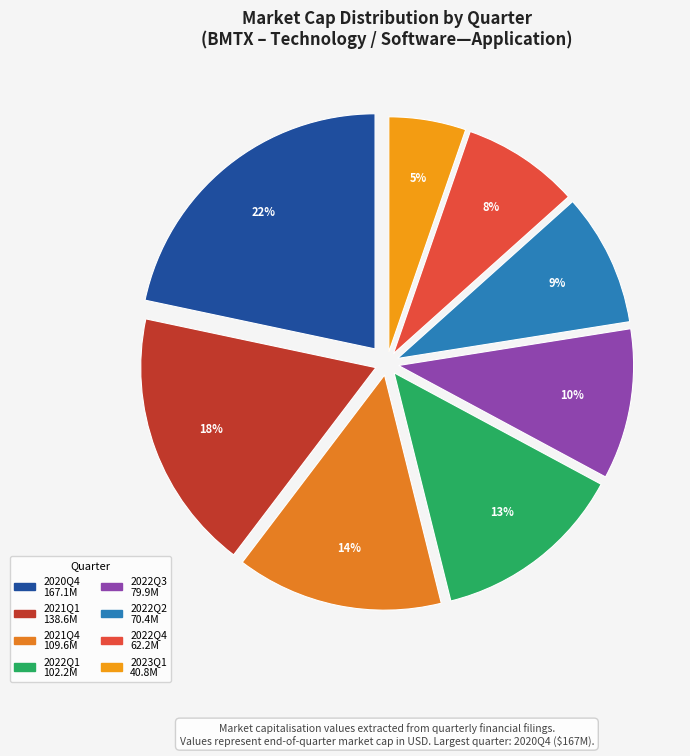

To the nearest percent, what is the combined percentage of 2022Q2 and 2022Q3?

19%